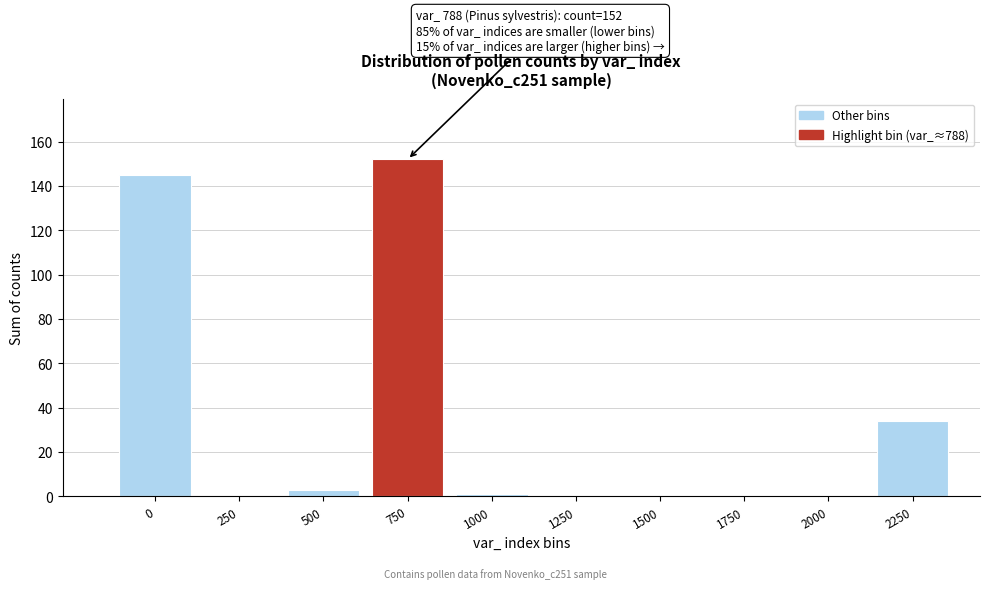

Reading right to left, list all the values displayed in this chart.

2250=34	2000=0	1750=0	1500=0	1250=0	1000=1	750=152	500=3	250=0	0=145